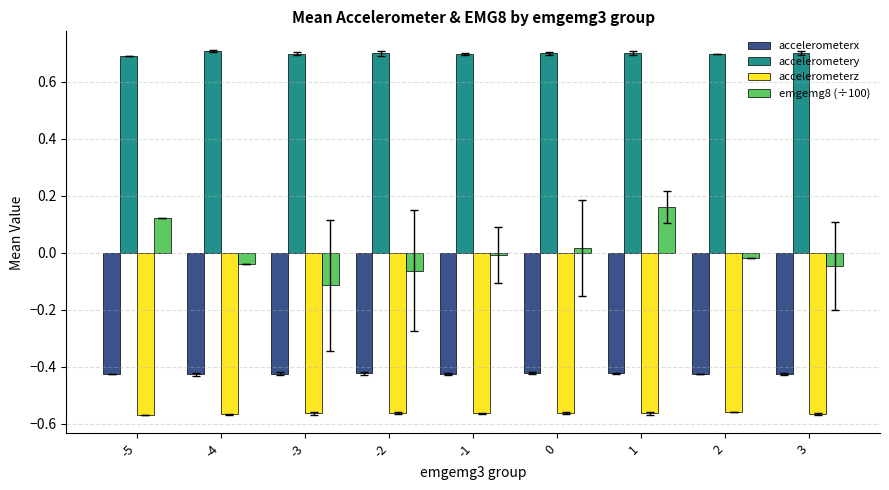

What is the sum of the accelerometerx values at 3 and -4?

-0.9